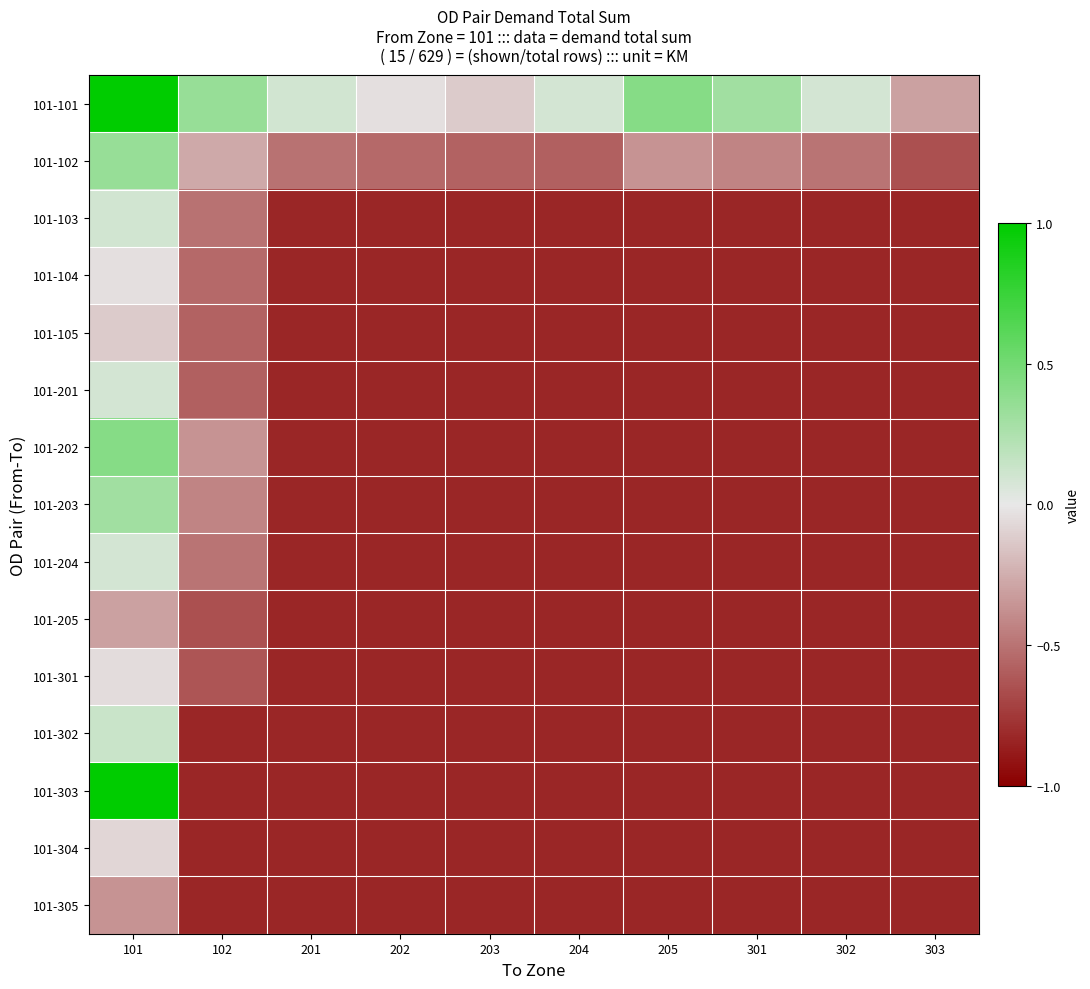

List the series in order of their peak value, highest first.

101-101, 101-303, 101-202, 101-102, 101-203, 101-302, 101-103, 101-204, 101-201, 101-104, 101-301, 101-304, 101-105, 101-205, 101-305